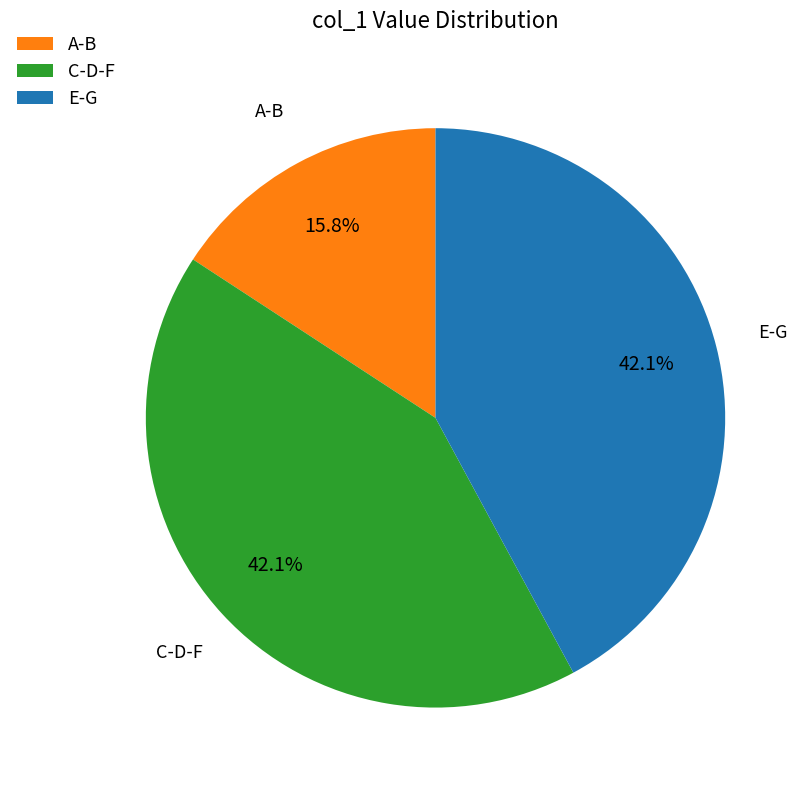

Does any single category account for the majority?

No